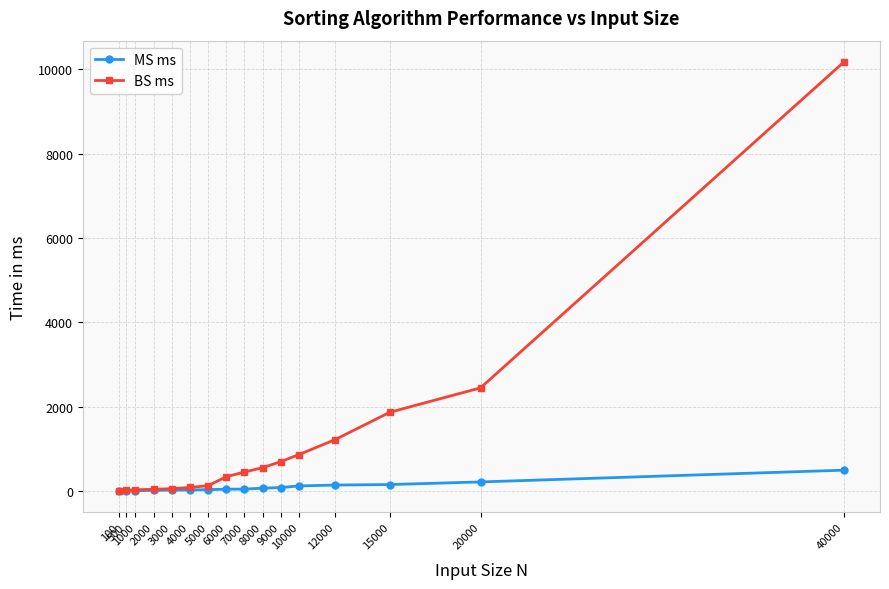

True or false: BS ms has a value of 1218 at 12000.

True